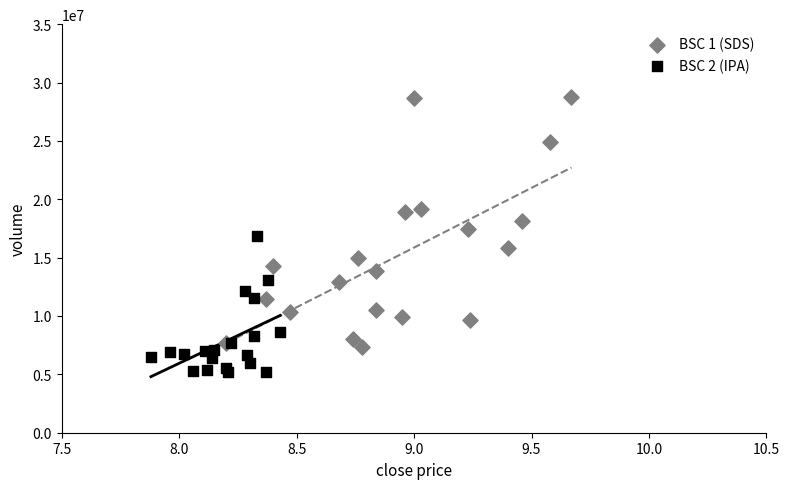

Which series reaches the minimum Y coordinate?

BSC 2 (IPA)